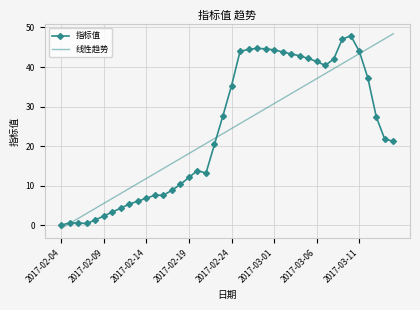

What is the maximum value for 线性趋势?

48.4